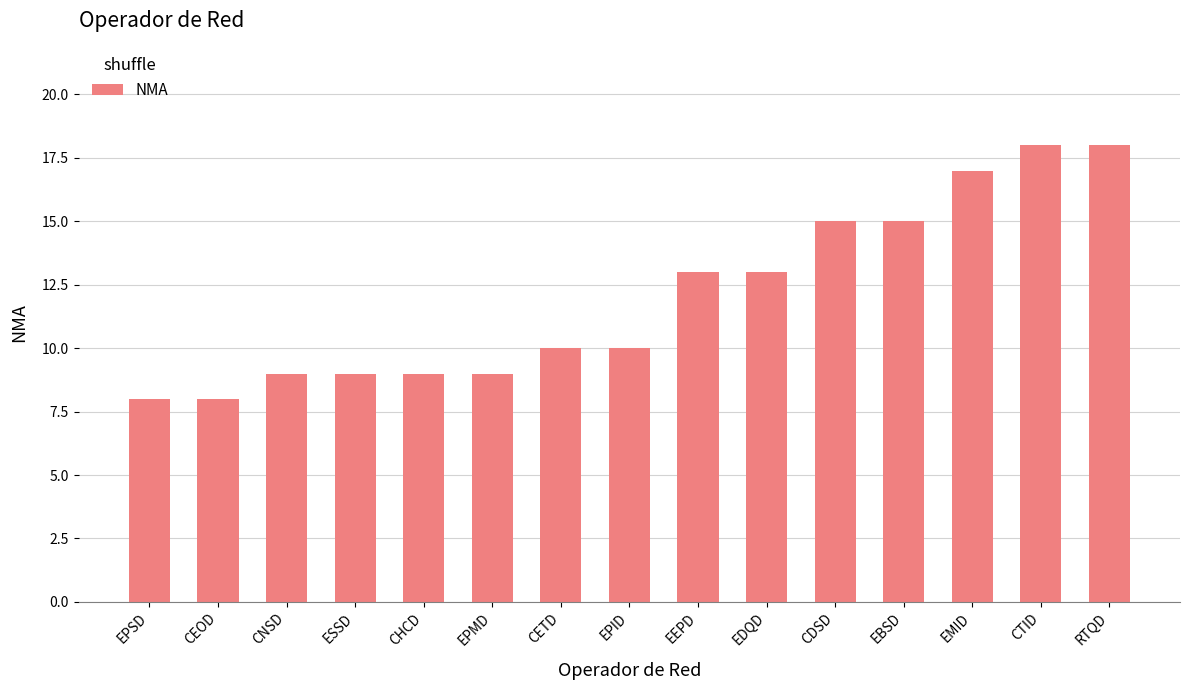

What value does the data have at CEOD?

8